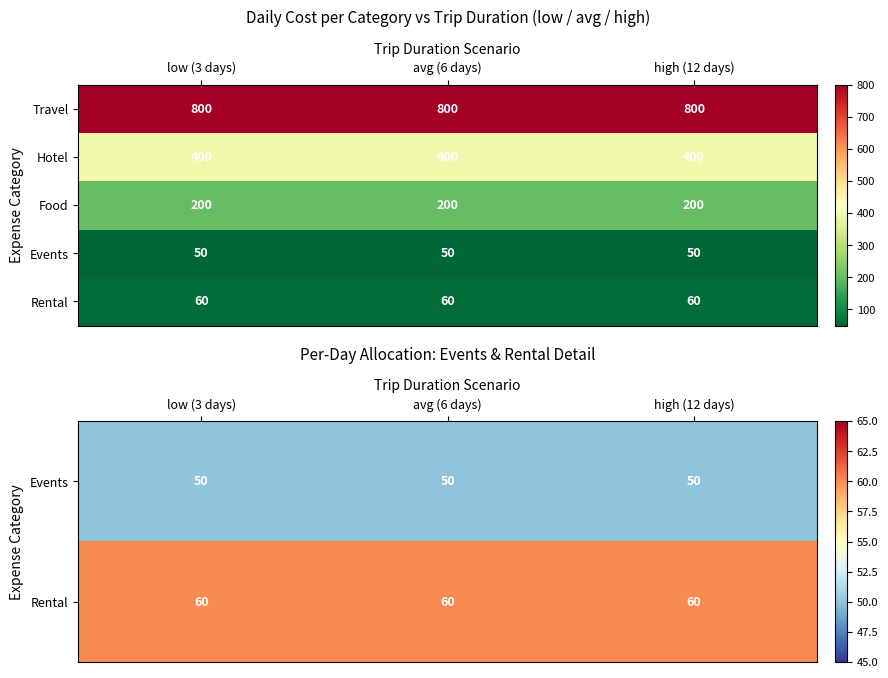

What is the highest value of the Travel series?

800